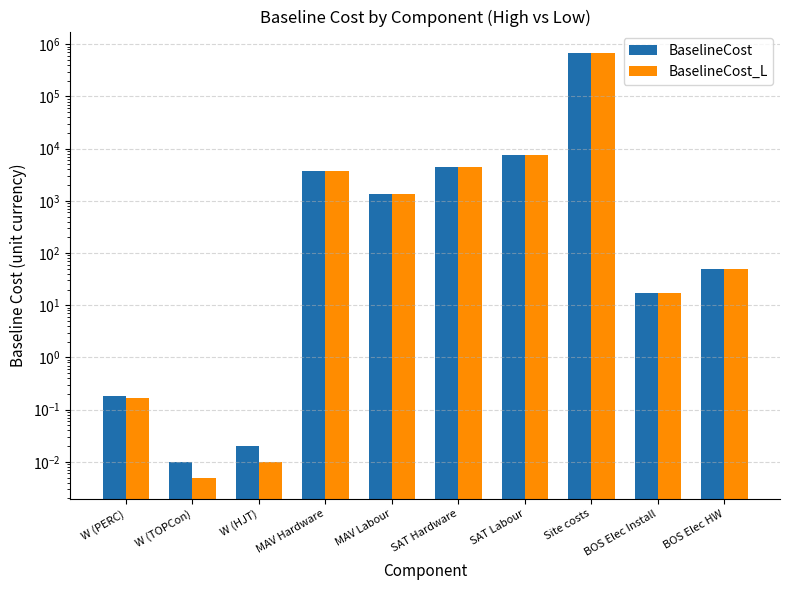

Between SAT Labour and MAV Labour, which is larger?

SAT Labour